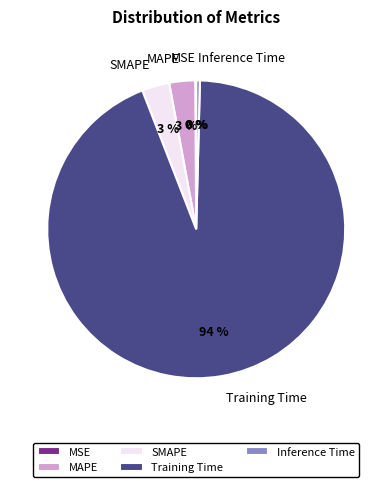

To the nearest percent, what is the difference between the largest and smallest slice percentages?

94%